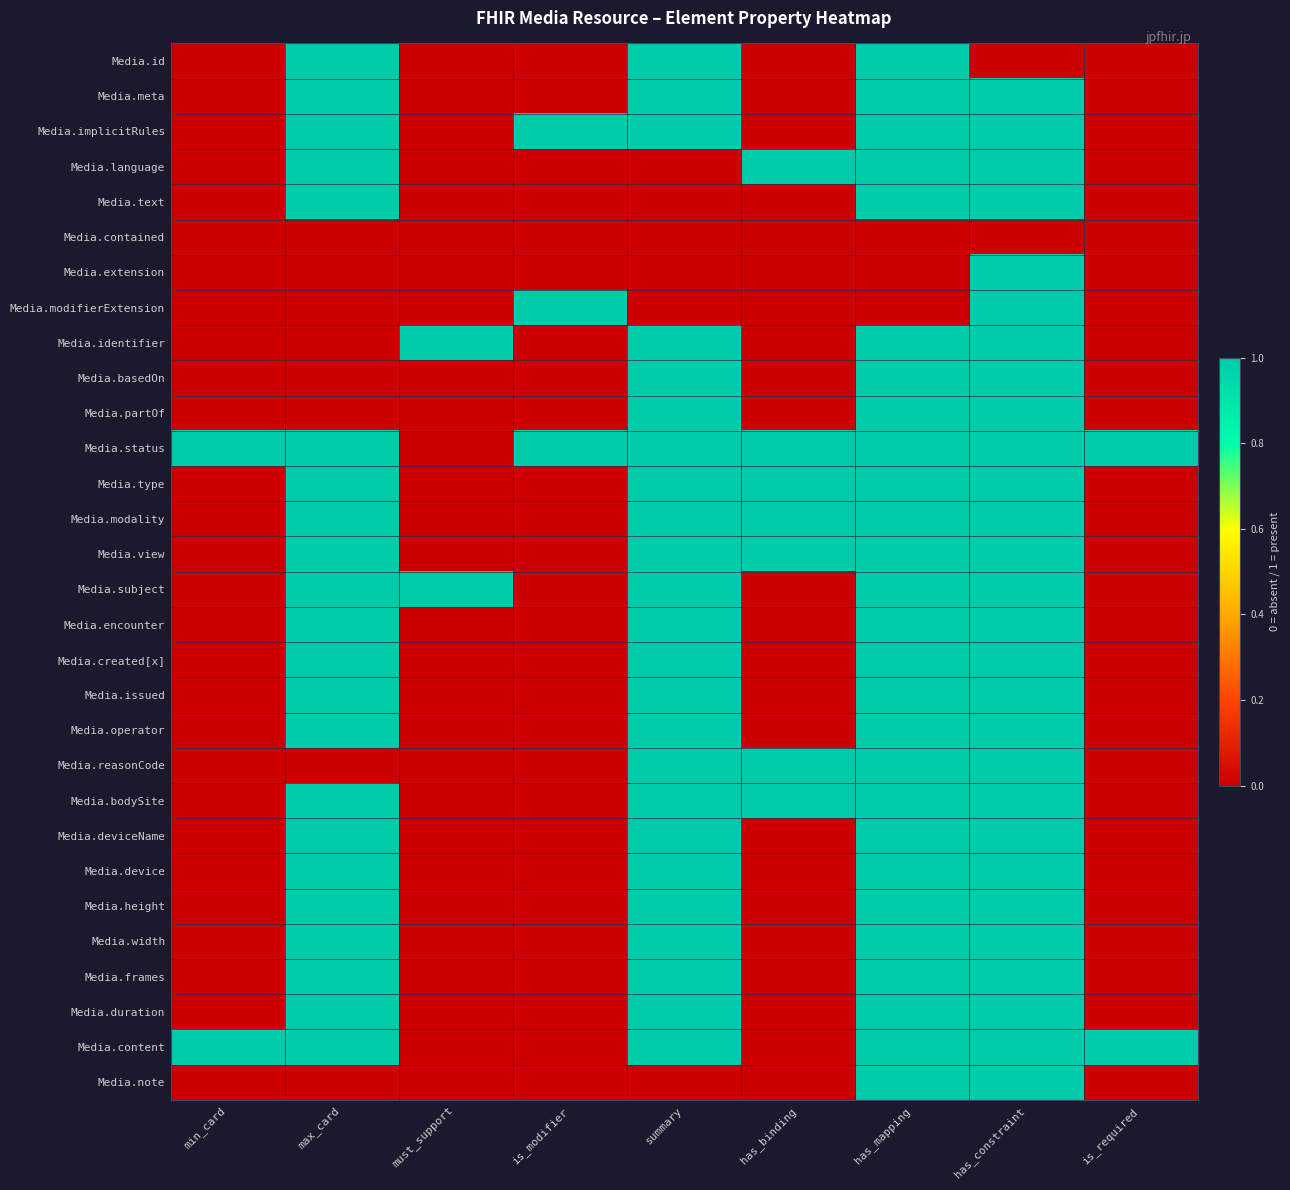

Reading left to right, what are all the values shown in this chart?

Media.id: min_card=0	max_card=1	must_support=0	is_modifier=0	summary=1	has_binding=0	has_mapping=1	has_constraint=0	is_required=0
Media.meta: min_card=0	max_card=1	must_support=0	is_modifier=0	summary=1	has_binding=0	has_mapping=1	has_constraint=1	is_required=0
Media.implicitRules: min_card=0	max_card=1	must_support=0	is_modifier=1	summary=1	has_binding=0	has_mapping=1	has_constraint=1	is_required=0
Media.language: min_card=0	max_card=1	must_support=0	is_modifier=0	summary=0	has_binding=1	has_mapping=1	has_constraint=1	is_required=0
Media.text: min_card=0	max_card=1	must_support=0	is_modifier=0	summary=0	has_binding=0	has_mapping=1	has_constraint=1	is_required=0
Media.contained: min_card=0	max_card=0	must_support=0	is_modifier=0	summary=0	has_binding=0	has_mapping=0	has_constraint=0	is_required=0
Media.extension: min_card=0	max_card=0	must_support=0	is_modifier=0	summary=0	has_binding=0	has_mapping=0	has_constraint=1	is_required=0
Media.modifierExtension: min_card=0	max_card=0	must_support=0	is_modifier=1	summary=0	has_binding=0	has_mapping=0	has_constraint=1	is_required=0
Media.identifier: min_card=0	max_card=0	must_support=1	is_modifier=0	summary=1	has_binding=0	has_mapping=1	has_constraint=1	is_required=0
Media.basedOn: min_card=0	max_card=0	must_support=0	is_modifier=0	summary=1	has_binding=0	has_mapping=1	has_constraint=1	is_required=0
Media.partOf: min_card=0	max_card=0	must_support=0	is_modifier=0	summary=1	has_binding=0	has_mapping=1	has_constraint=1	is_required=0
Media.status: min_card=1	max_card=1	must_support=0	is_modifier=1	summary=1	has_binding=1	has_mapping=1	has_constraint=1	is_required=1
Media.type: min_card=0	max_card=1	must_support=0	is_modifier=0	summary=1	has_binding=1	has_mapping=1	has_constraint=1	is_required=0
Media.modality: min_card=0	max_card=1	must_support=0	is_modifier=0	summary=1	has_binding=1	has_mapping=1	has_constraint=1	is_required=0
Media.view: min_card=0	max_card=1	must_support=0	is_modifier=0	summary=1	has_binding=1	has_mapping=1	has_constraint=1	is_required=0
Media.subject: min_card=0	max_card=1	must_support=1	is_modifier=0	summary=1	has_binding=0	has_mapping=1	has_constraint=1	is_required=0
Media.encounter: min_card=0	max_card=1	must_support=0	is_modifier=0	summary=1	has_binding=0	has_mapping=1	has_constraint=1	is_required=0
Media.created[x]: min_card=0	max_card=1	must_support=0	is_modifier=0	summary=1	has_binding=0	has_mapping=1	has_constraint=1	is_required=0
Media.issued: min_card=0	max_card=1	must_support=0	is_modifier=0	summary=1	has_binding=0	has_mapping=1	has_constraint=1	is_required=0
Media.operator: min_card=0	max_card=1	must_support=0	is_modifier=0	summary=1	has_binding=0	has_mapping=1	has_constraint=1	is_required=0
Media.reasonCode: min_card=0	max_card=0	must_support=0	is_modifier=0	summary=1	has_binding=1	has_mapping=1	has_constraint=1	is_required=0
Media.bodySite: min_card=0	max_card=1	must_support=0	is_modifier=0	summary=1	has_binding=1	has_mapping=1	has_constraint=1	is_required=0
Media.deviceName: min_card=0	max_card=1	must_support=0	is_modifier=0	summary=1	has_binding=0	has_mapping=1	has_constraint=1	is_required=0
Media.device: min_card=0	max_card=1	must_support=0	is_modifier=0	summary=1	has_binding=0	has_mapping=1	has_constraint=1	is_required=0
Media.height: min_card=0	max_card=1	must_support=0	is_modifier=0	summary=1	has_binding=0	has_mapping=1	has_constraint=1	is_required=0
Media.width: min_card=0	max_card=1	must_support=0	is_modifier=0	summary=1	has_binding=0	has_mapping=1	has_constraint=1	is_required=0
Media.frames: min_card=0	max_card=1	must_support=0	is_modifier=0	summary=1	has_binding=0	has_mapping=1	has_constraint=1	is_required=0
Media.duration: min_card=0	max_card=1	must_support=0	is_modifier=0	summary=1	has_binding=0	has_mapping=1	has_constraint=1	is_required=0
Media.content: min_card=1	max_card=1	must_support=0	is_modifier=0	summary=1	has_binding=0	has_mapping=1	has_constraint=1	is_required=1
Media.note: min_card=0	max_card=0	must_support=0	is_modifier=0	summary=0	has_binding=0	has_mapping=1	has_constraint=1	is_required=0